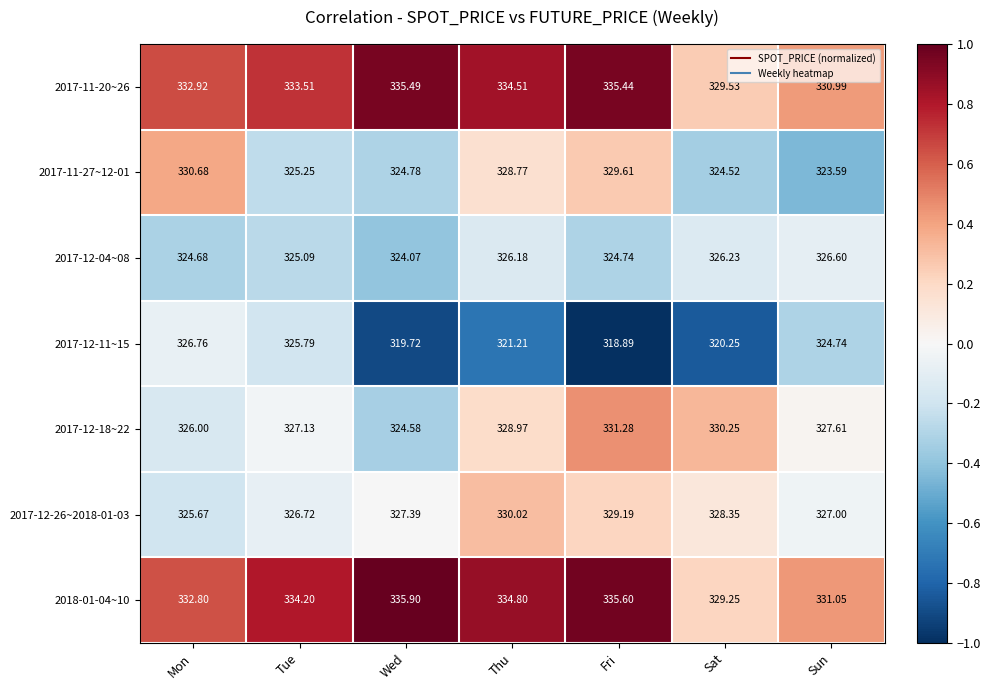

Which category has the lowest value in the 2017-12-11~15 series?

Fri